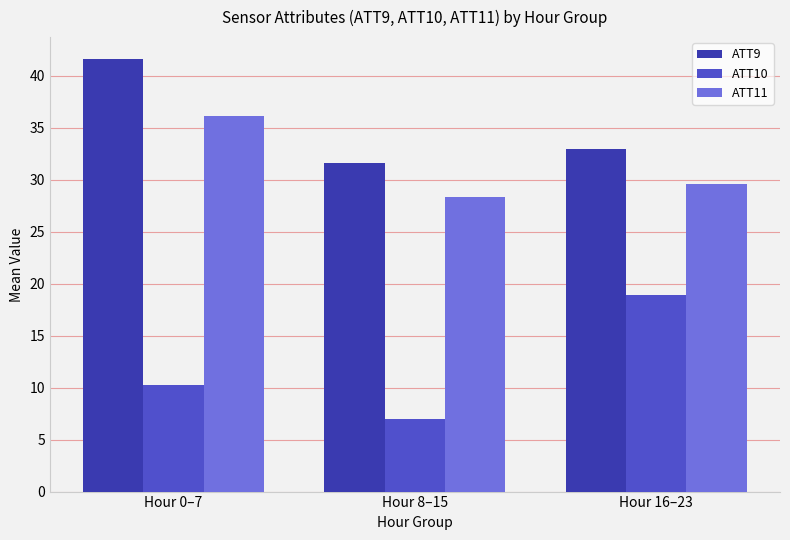

At which label does ATT9 first exceed 32?

Hour 0–7